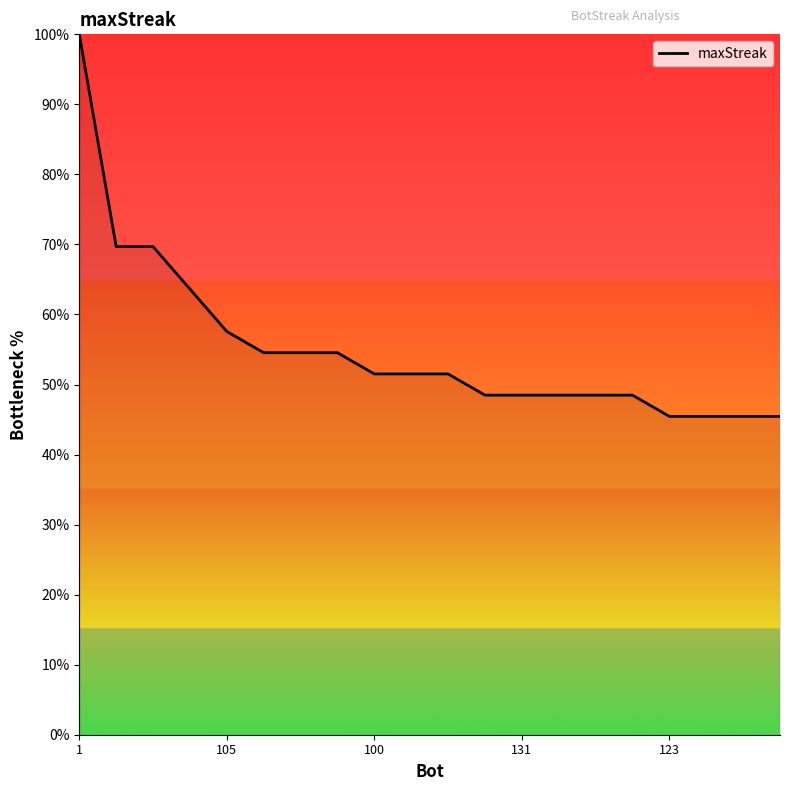

What is the difference between the maximum and minimum values?

54.5